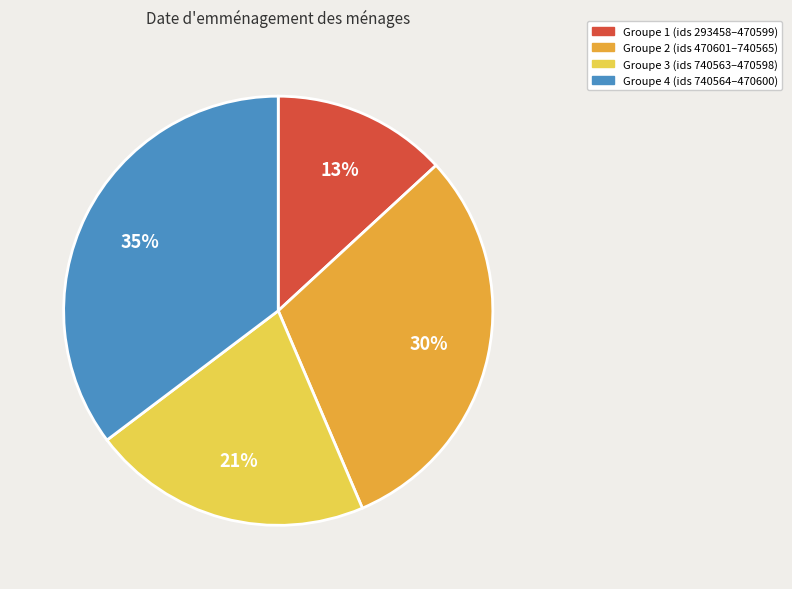

To the nearest percent, what is the difference between the largest and smallest slice percentages?

22%